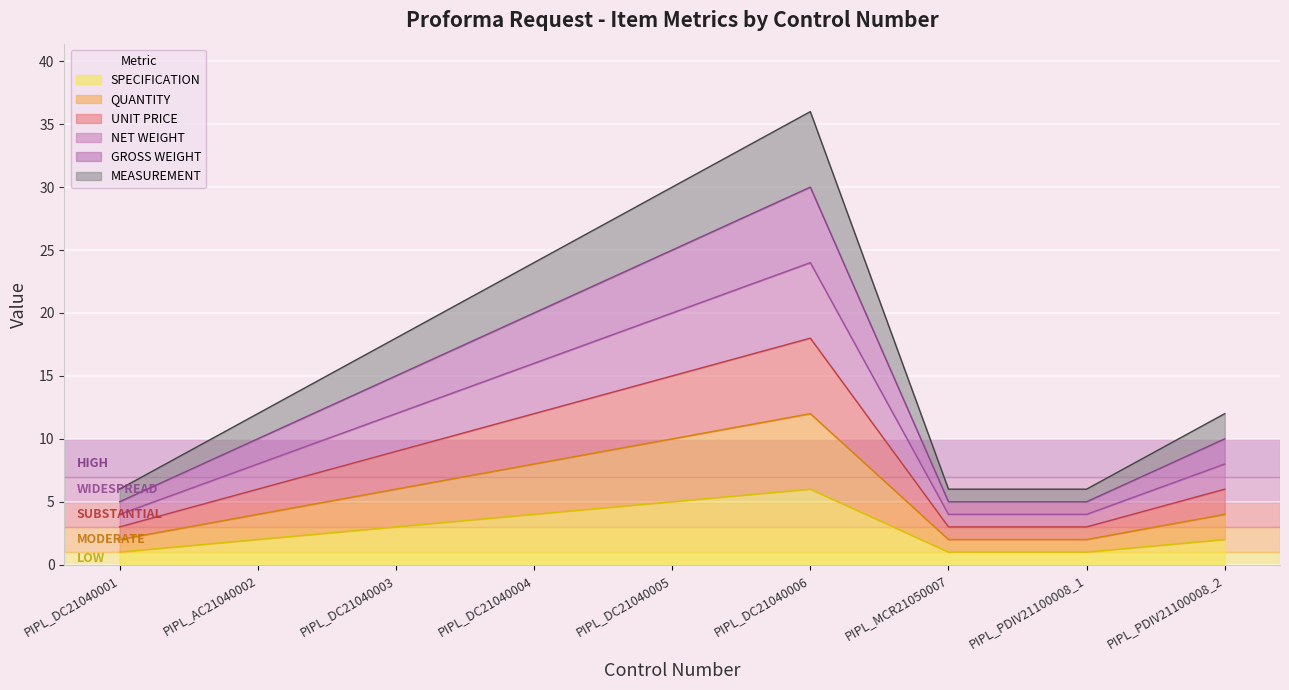

What is the sum of all QUANTITY values?

50